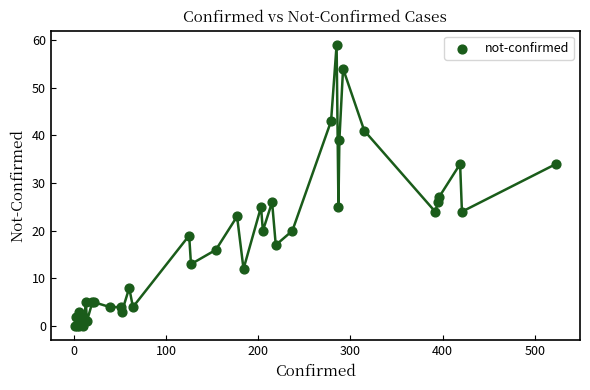

What Y value in the scatter plot is closest to 29?

27